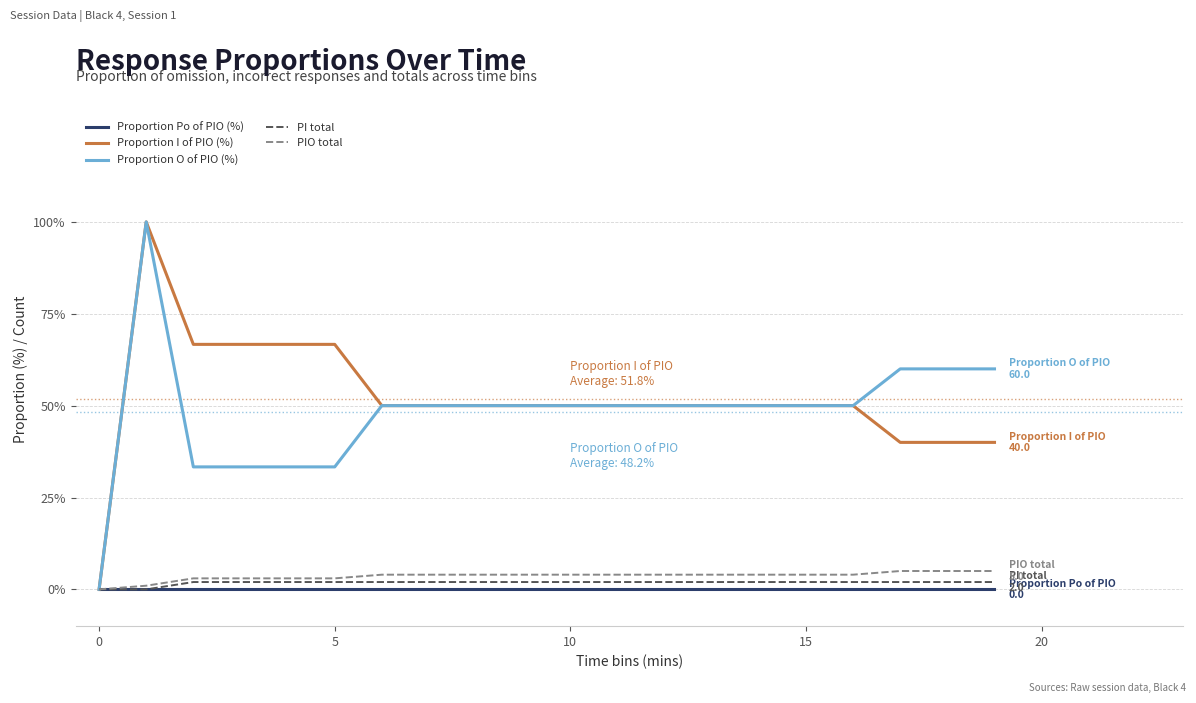

What is the maximum value shown in the chart?

100.0